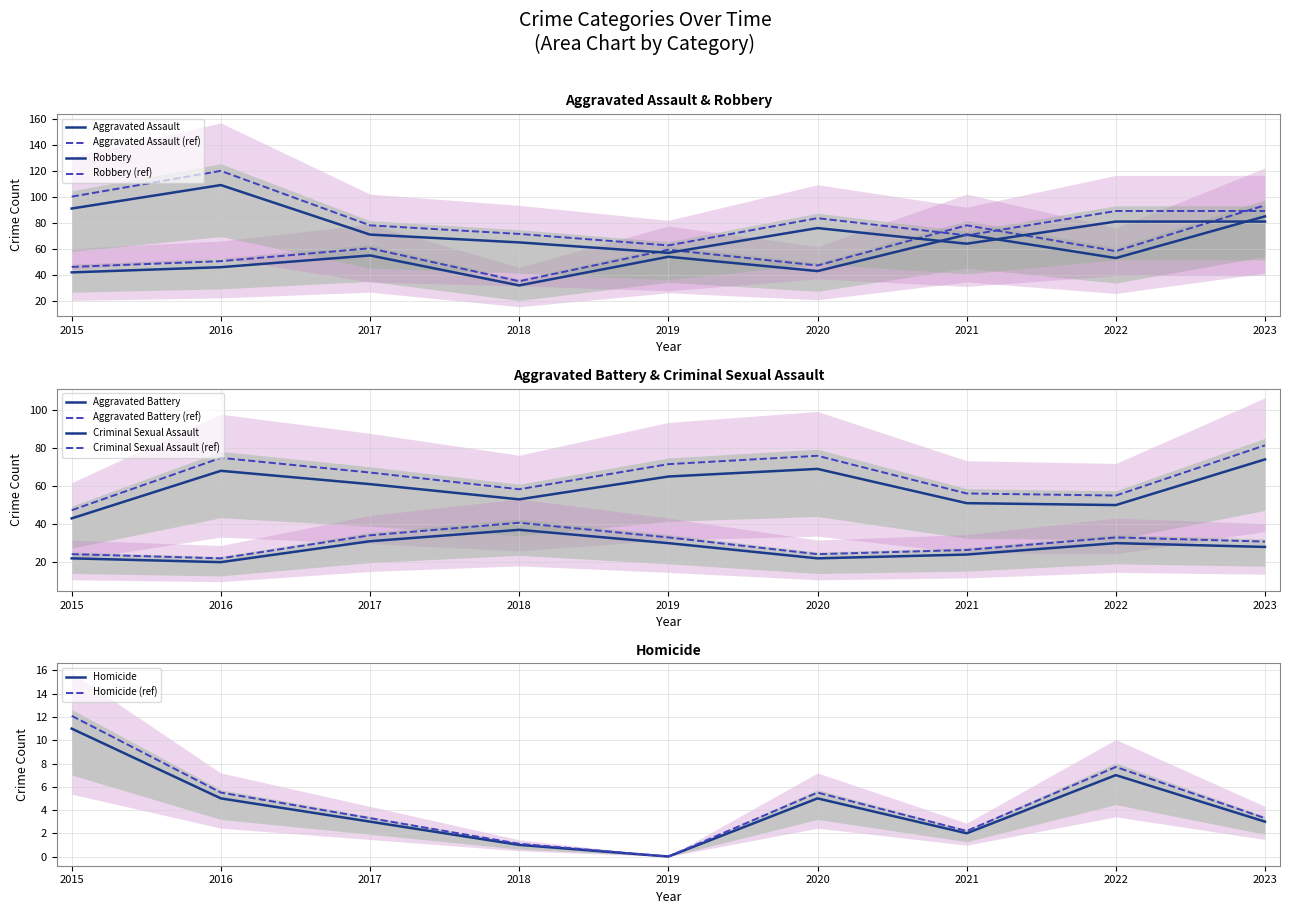

What are all the series names shown in the legend?

Aggravated Assault, Aggravated Battery, Criminal Sexual Assault, Homicide, Robbery